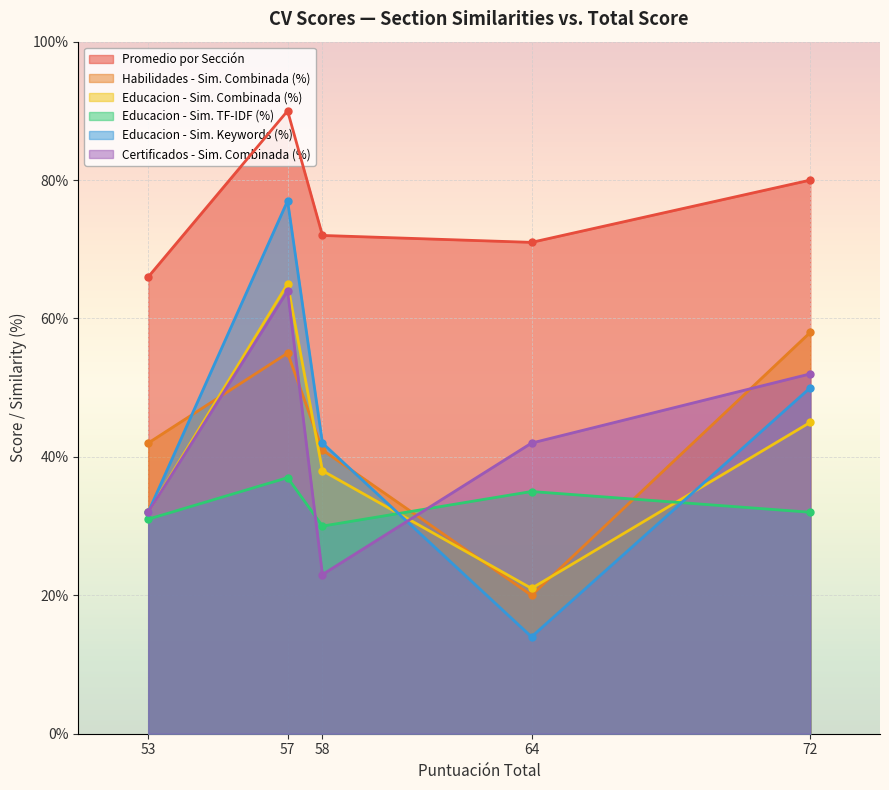

The Certificados - Sim. Combinada (%) series shows 32 at 53. True or false?

True